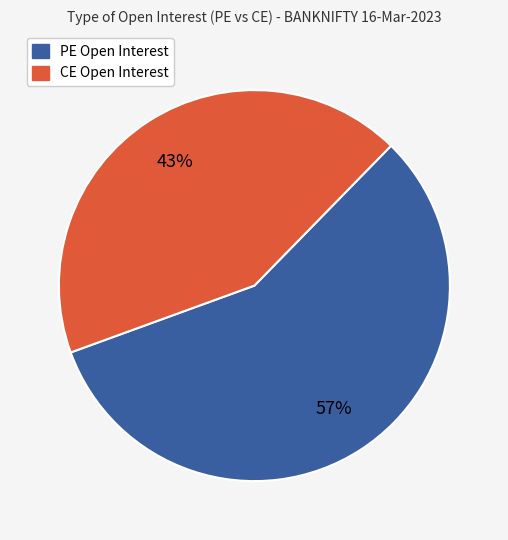

To the nearest percent, what is the average slice percentage?

50%